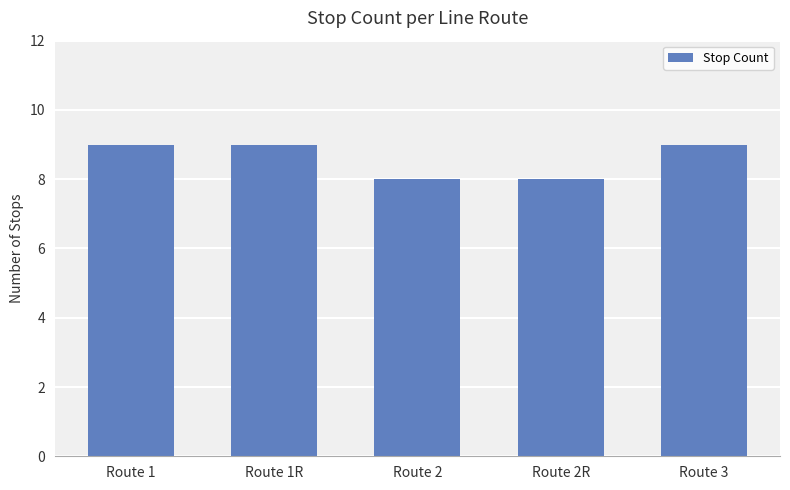

What is the difference between the values at Route 2 and Route 1R?

1